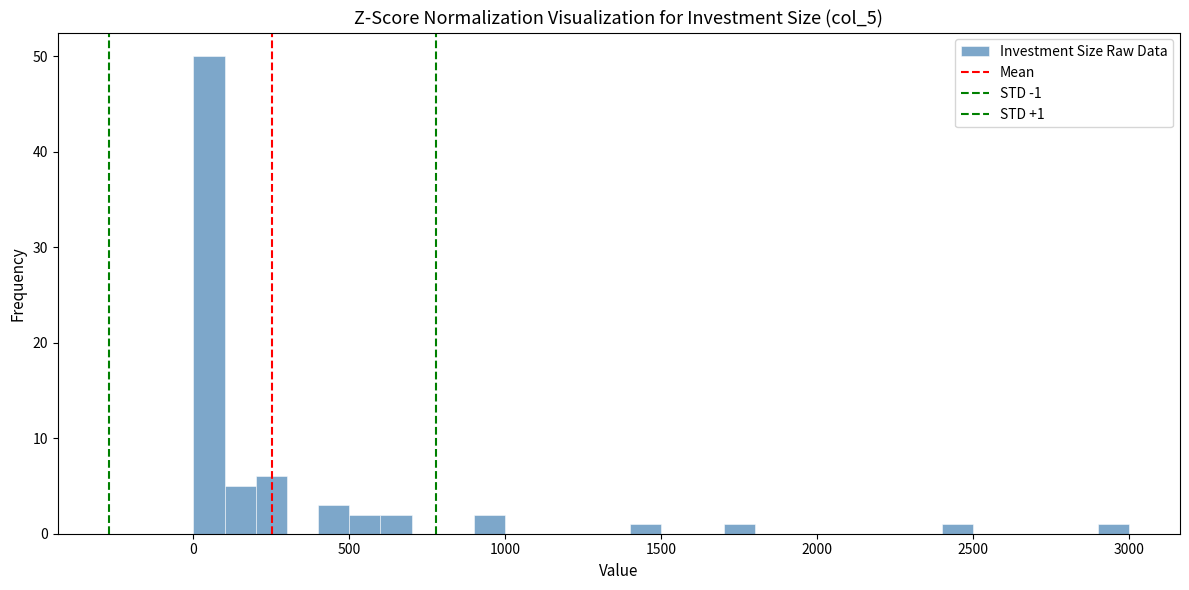

Around what value on the x-axis is the tallest bar? Give the approximate position of its centre, as read against the axis.

50